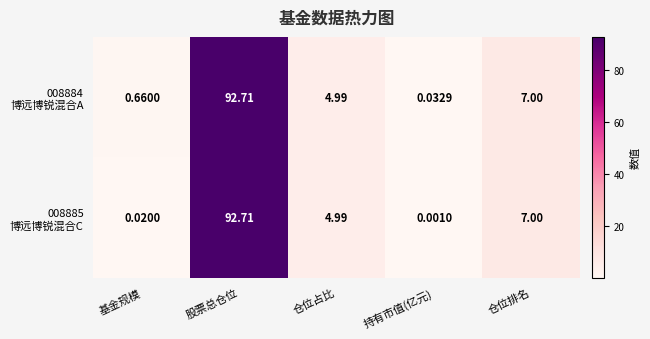

At which category is the sum across all series the highest?

股票总仓位